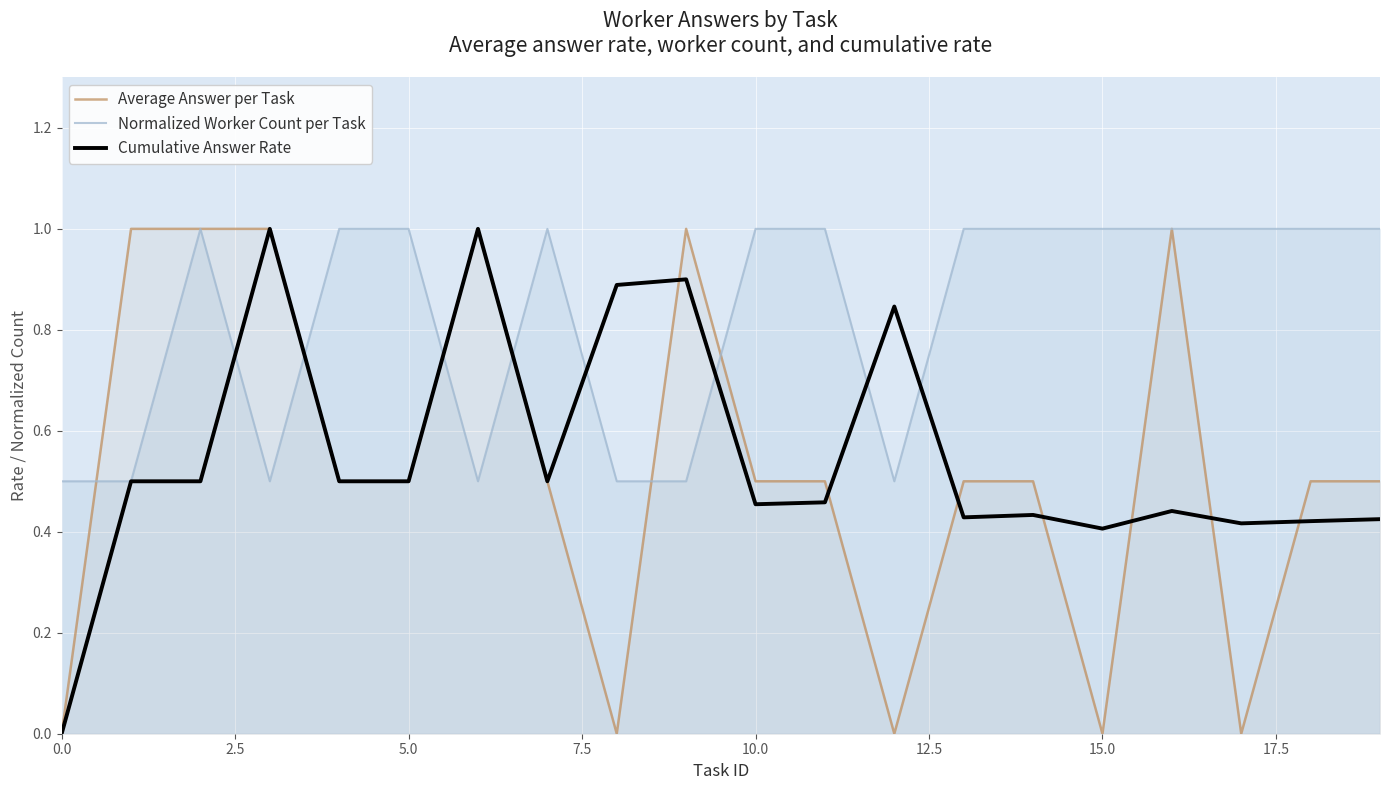

Is this an area chart (filled region under the line)?

No